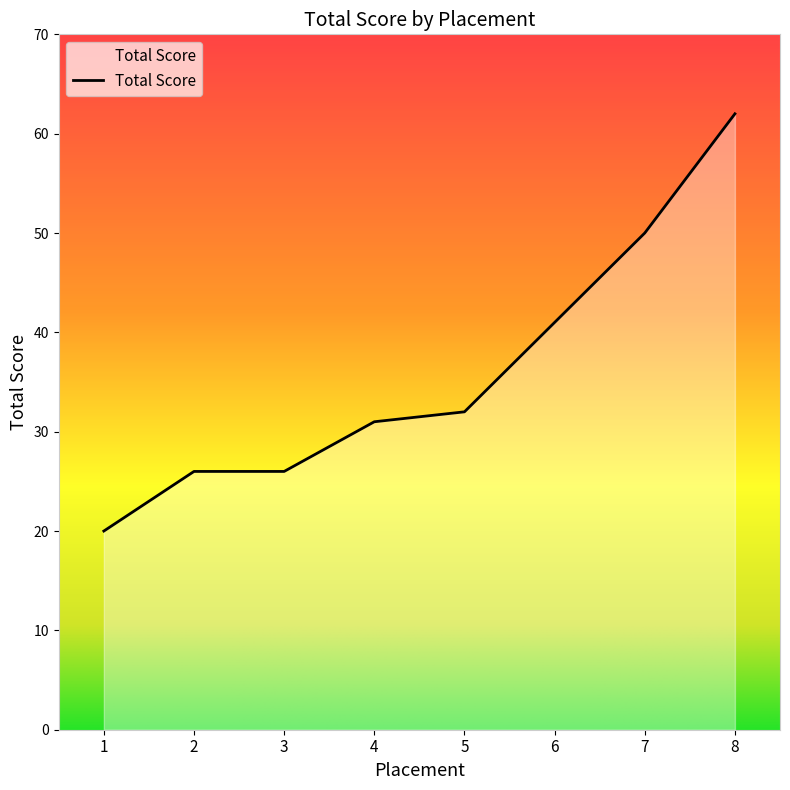

Is it true that the value at 1 is 35?

False